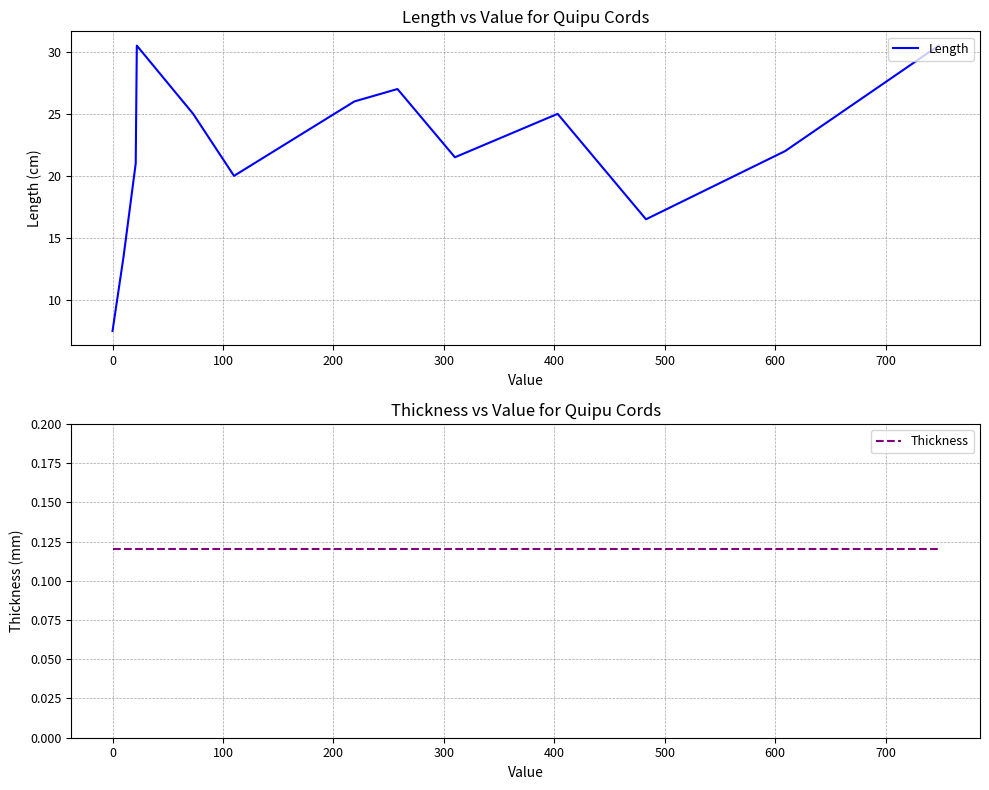

What is the minimum value shown in the chart?

0.1